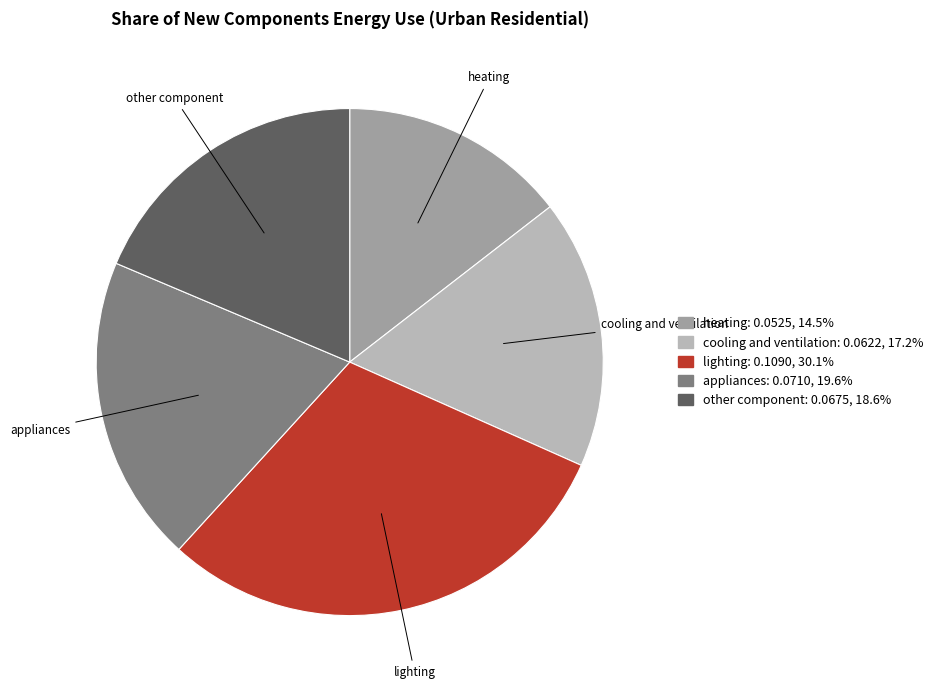

Which has a higher value, lighting or cooling and ventilation?

lighting